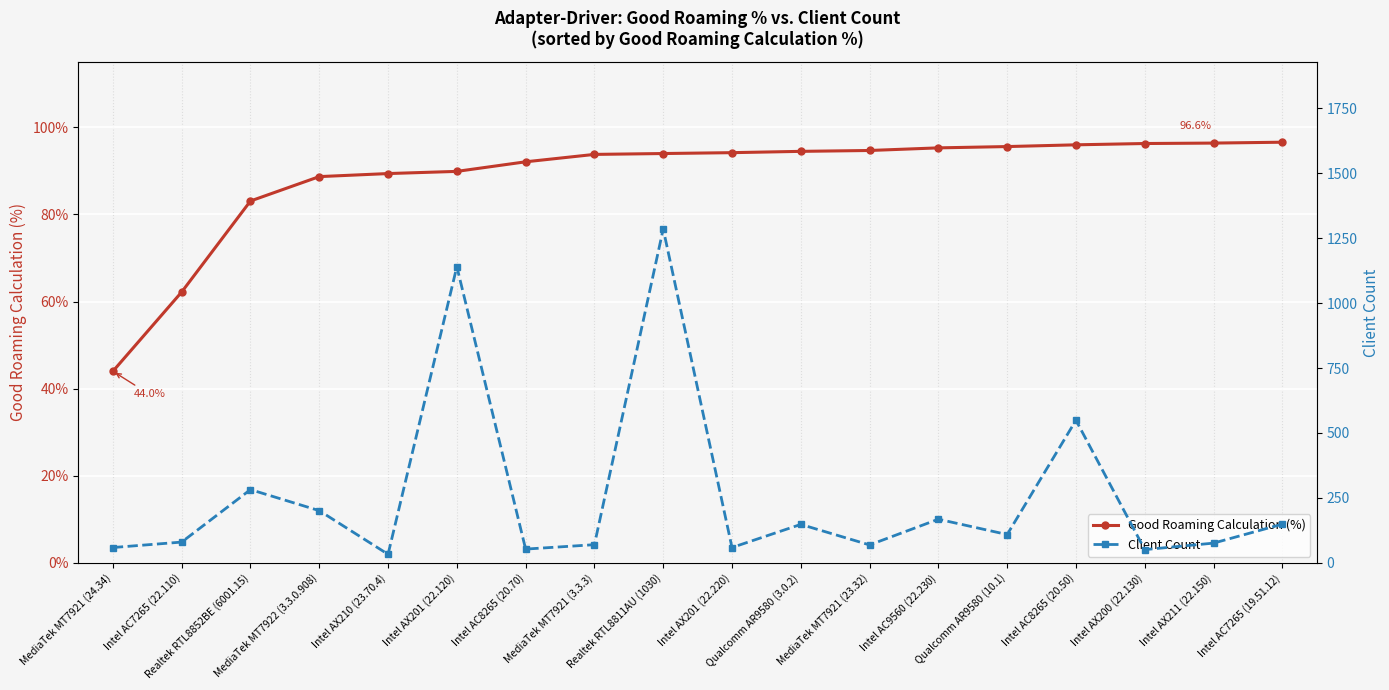

Between Intel AX201 (22.120) and Intel AC8265 (20.70), which series saw the biggest shift?

Client Count